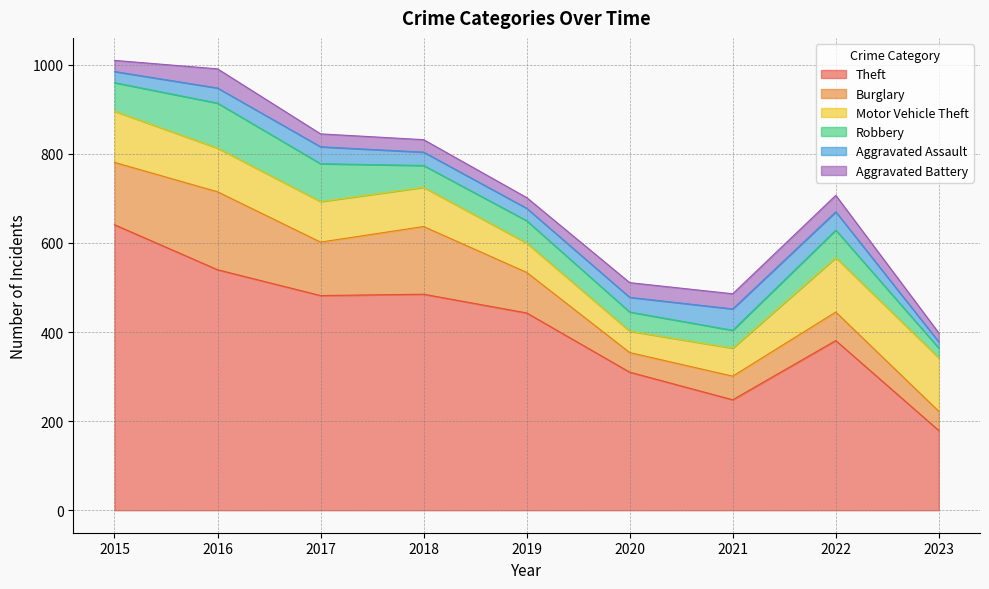

Which has a higher value, 2021 or 2016?

2016